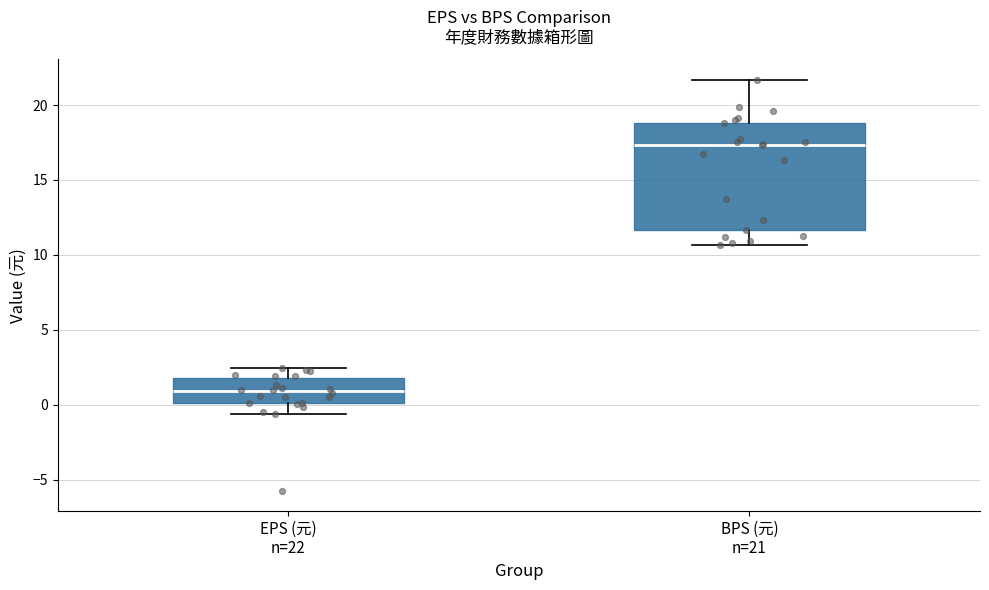

Which box has the highest median line?

BPS (元) n=21